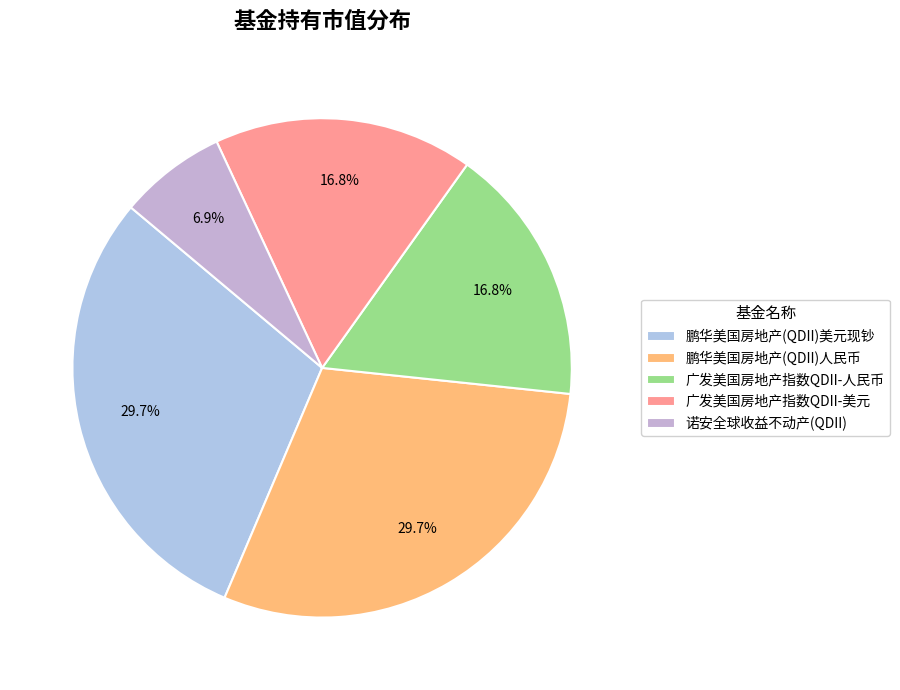

What is the largest slice in the pie chart?

鹏华美国房地产(QDII)美元现钞